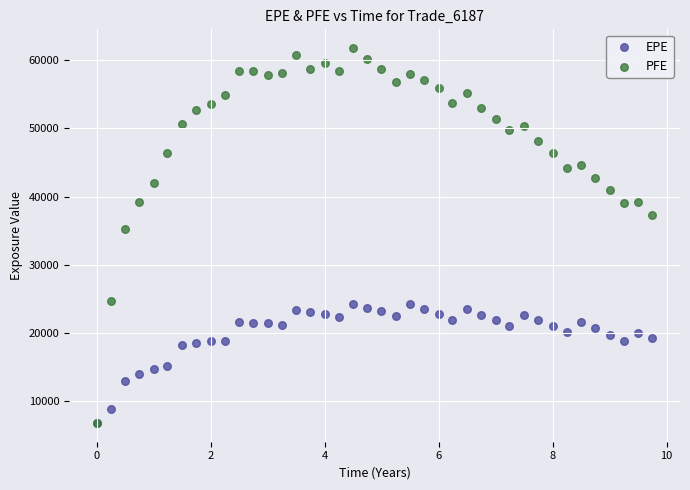

Across all series, what Y value is closest to 34287?

35287.2